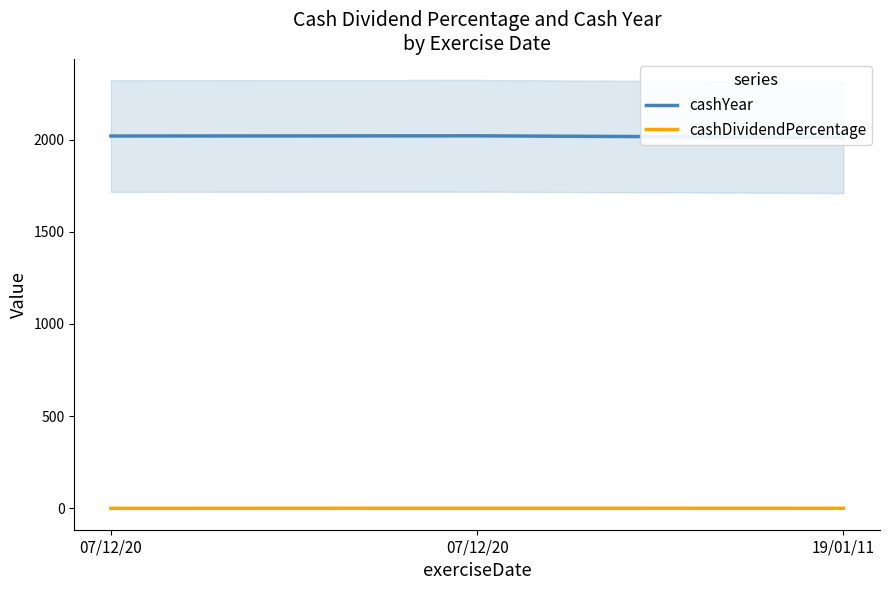

Reading right to left, transcribe all the data shown in this chart.

cashYear: 2011.0	2020.0	2019.0
cashDividendPercentage: 0.2	0.4	0.2